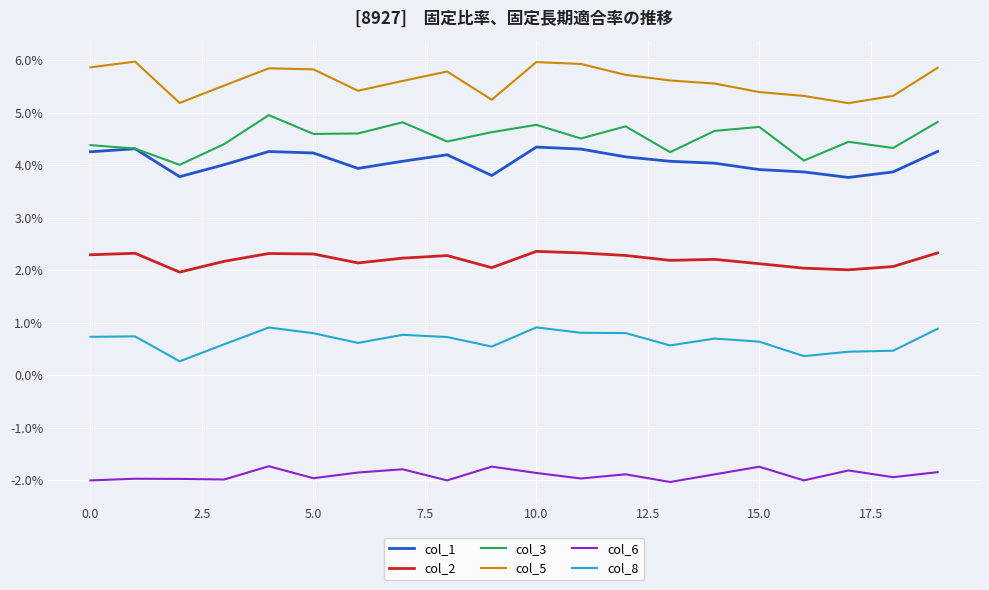

How many interior local valleys does the col_6 series have?

7